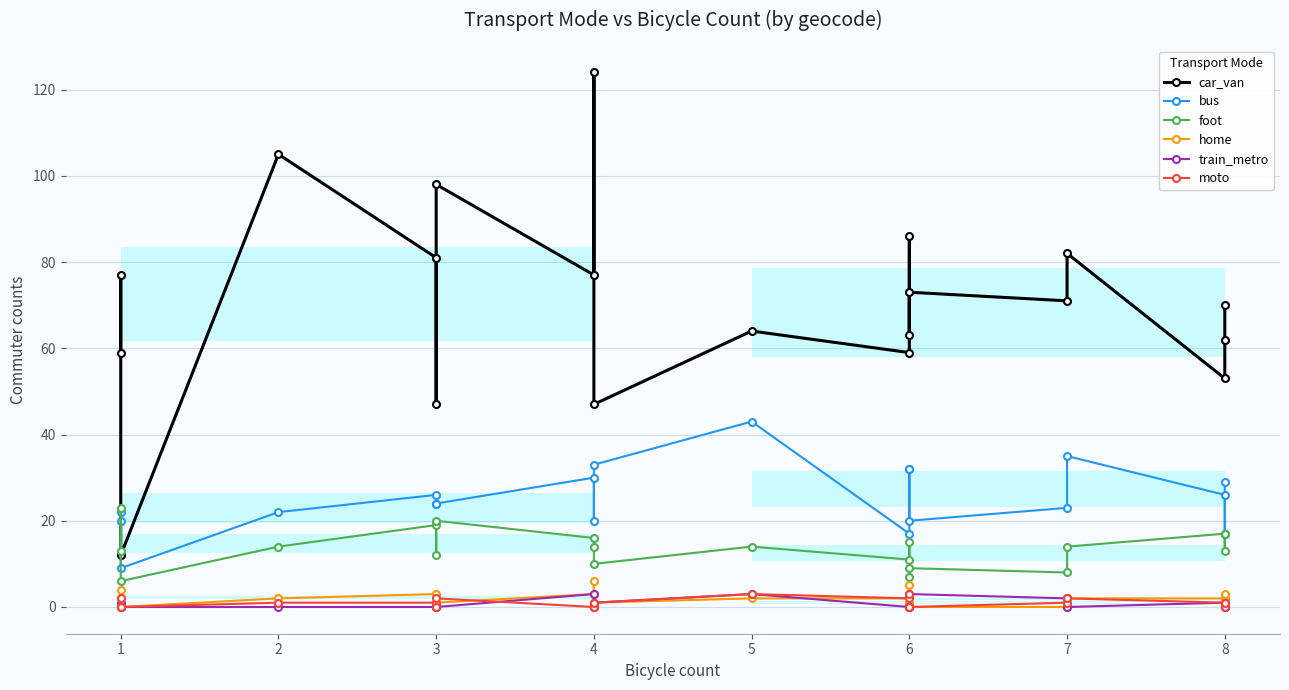

The foot series shows 5 at 4. True or false?

False